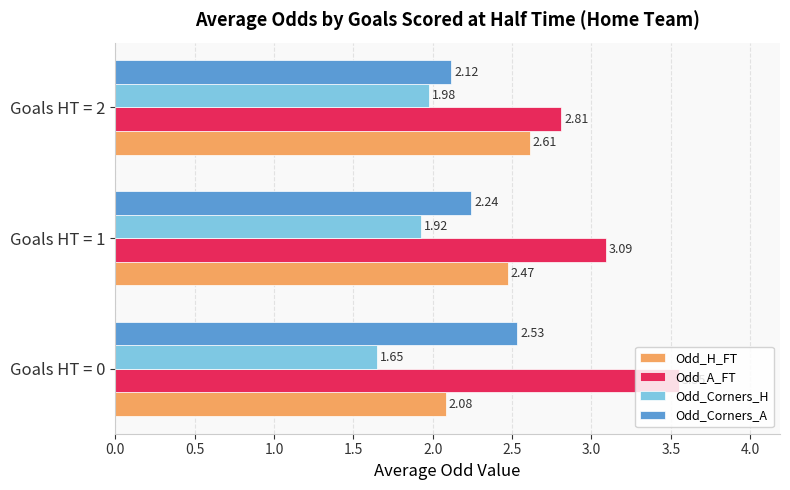

At how many categories does at least one series exceed 3?

2